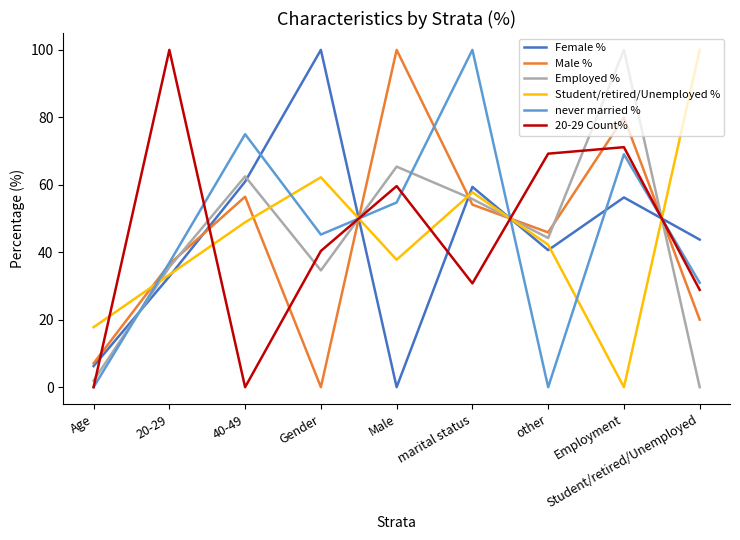

Between which two adjacent categories do Male % and 20-29 Count% first intersect?

Age and 20-29